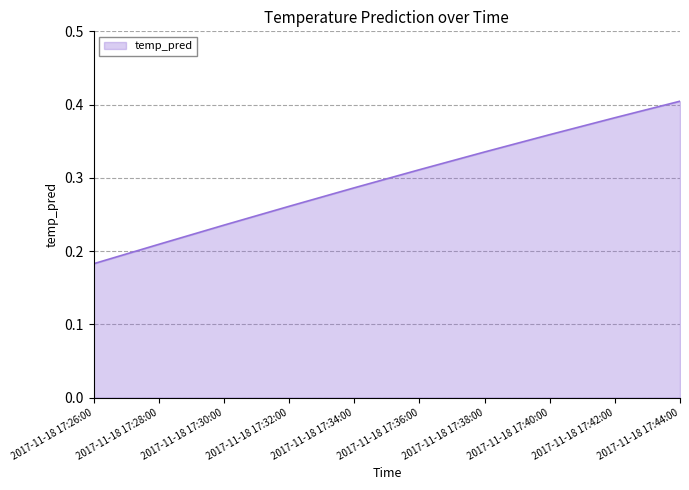

At which category does the chart reach its minimum across all series?

2017-11-18 17:26:00